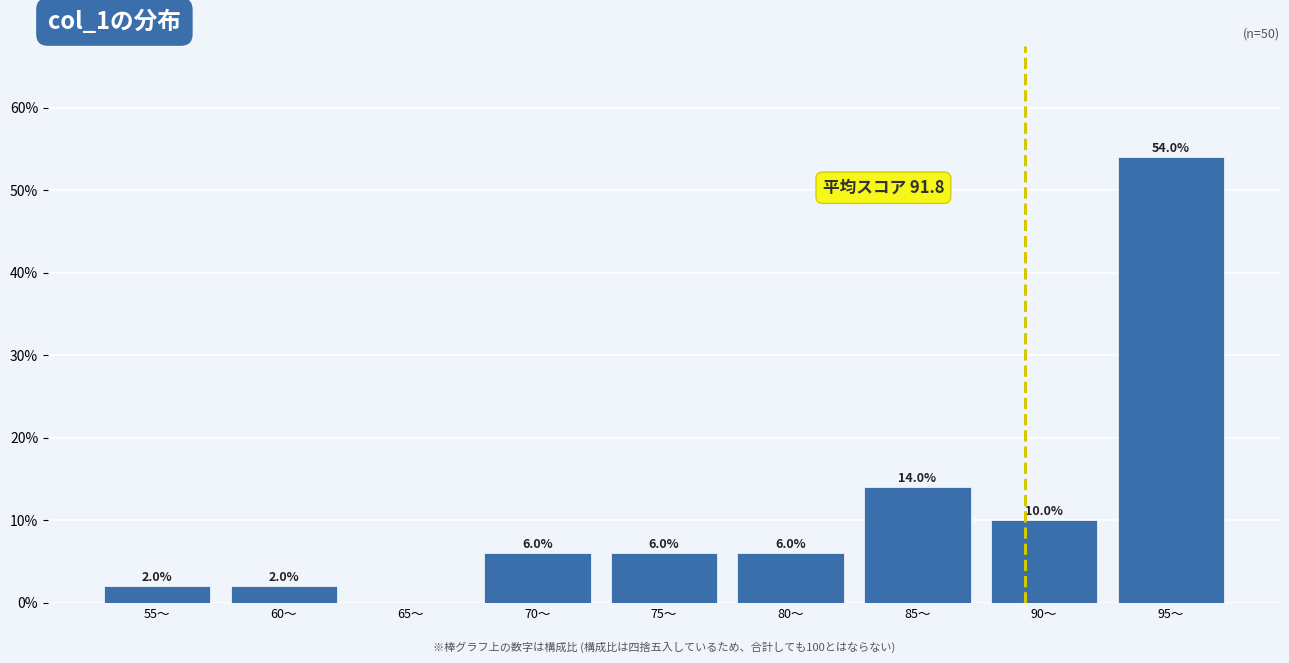

Reading right to left, what are all the values shown in this chart?

95〜=54.0	90〜=10.0	85〜=14.0	80〜=6.0	75〜=6.0	70〜=6.0	65〜=0.0	60〜=2.0	55〜=2.0